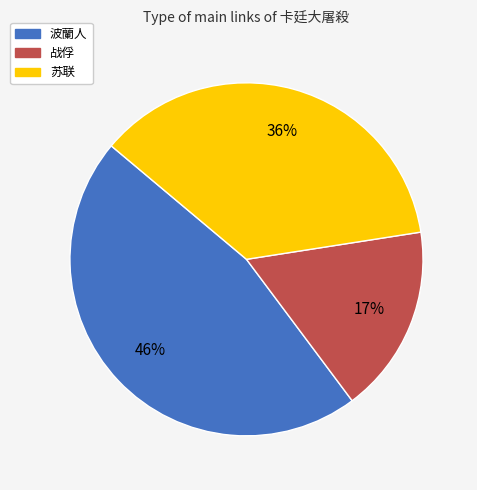

To the nearest percent, what is the average slice percentage?

33%